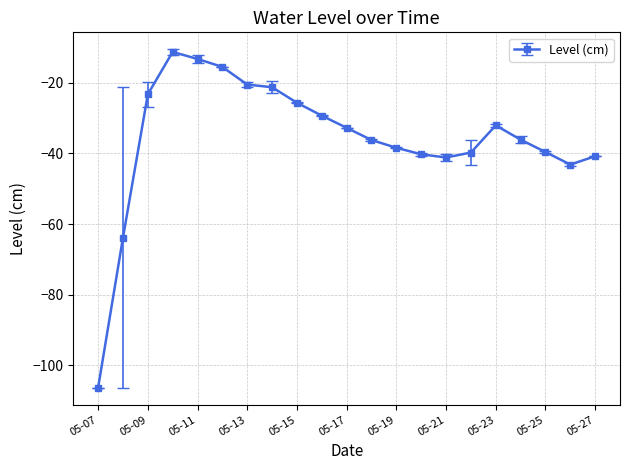

What is the value of the 4th point from the left?

-11.2